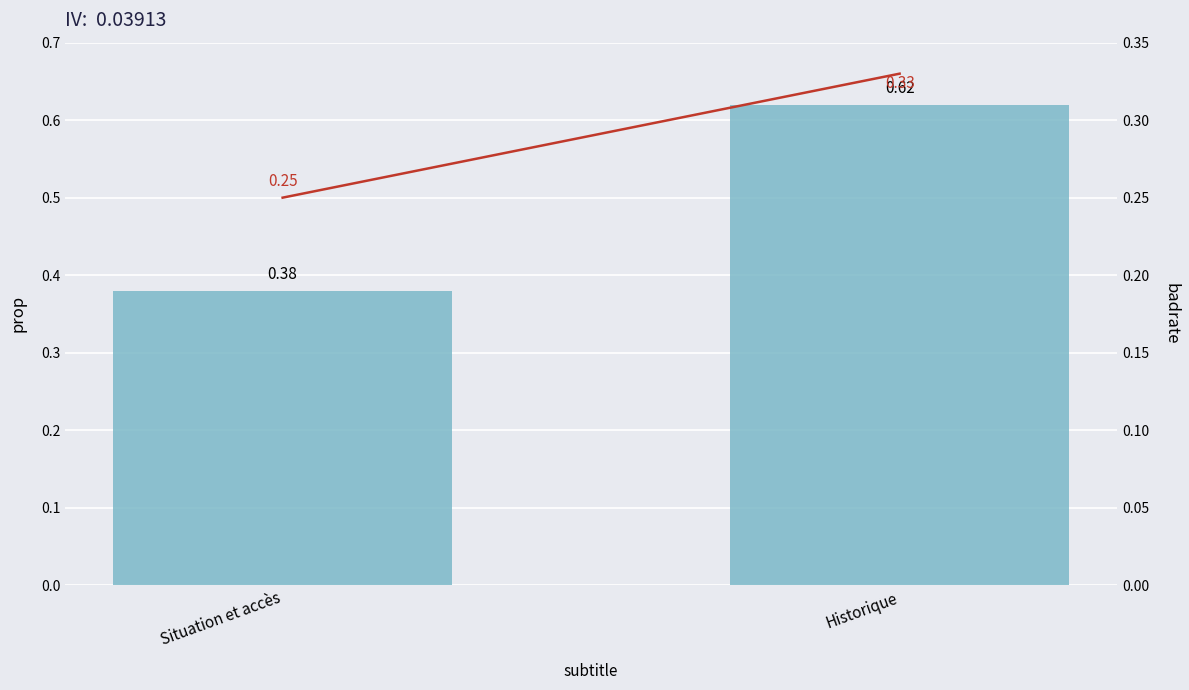

What is the difference between the prop values at Historique and Situation et accès?

0.2